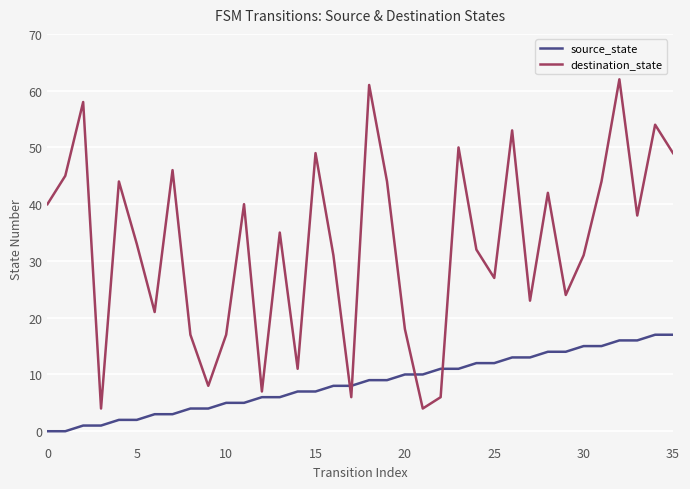

How many categories are shown in the chart?

36